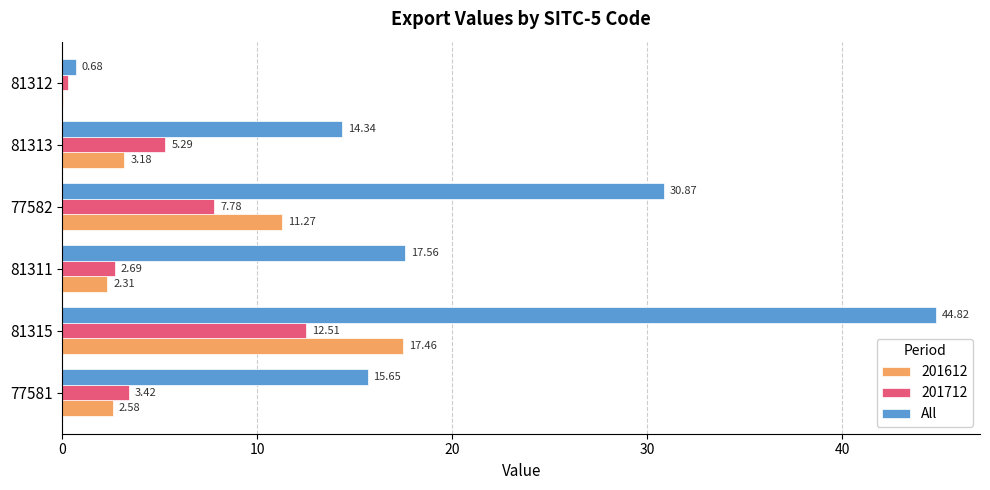

Between 81311 and 81313, which series saw the biggest shift?

All